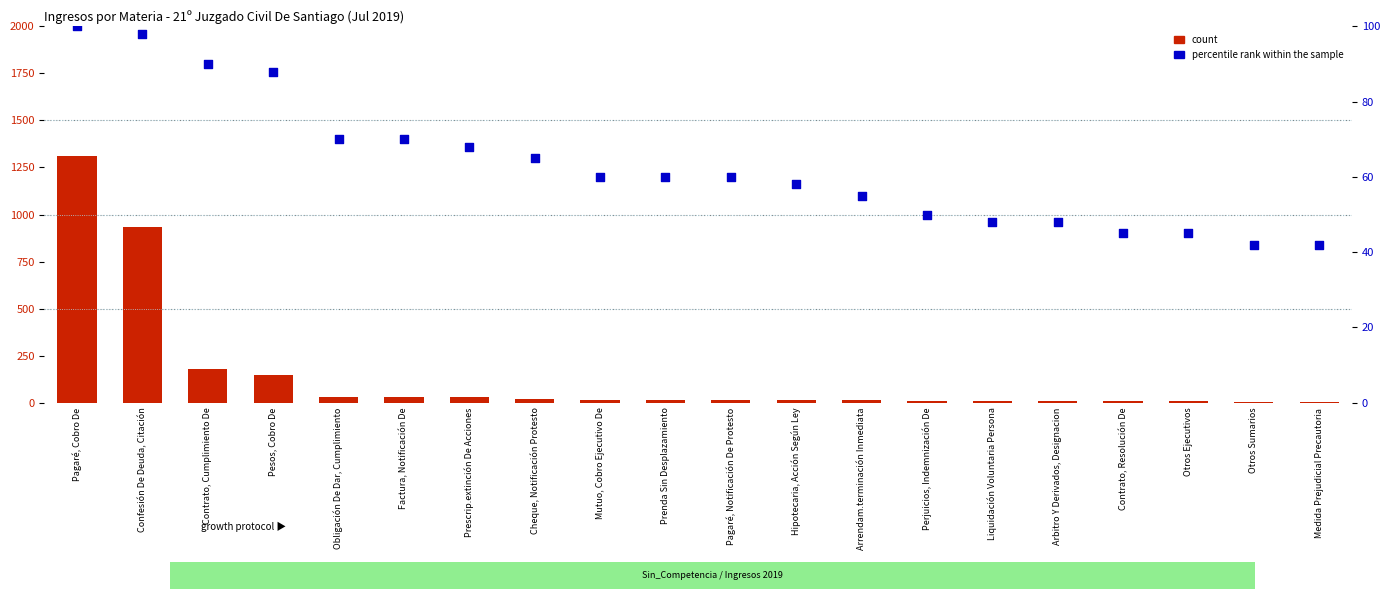

At which category is the sum across all series the highest?

Pagaré, Cobro De